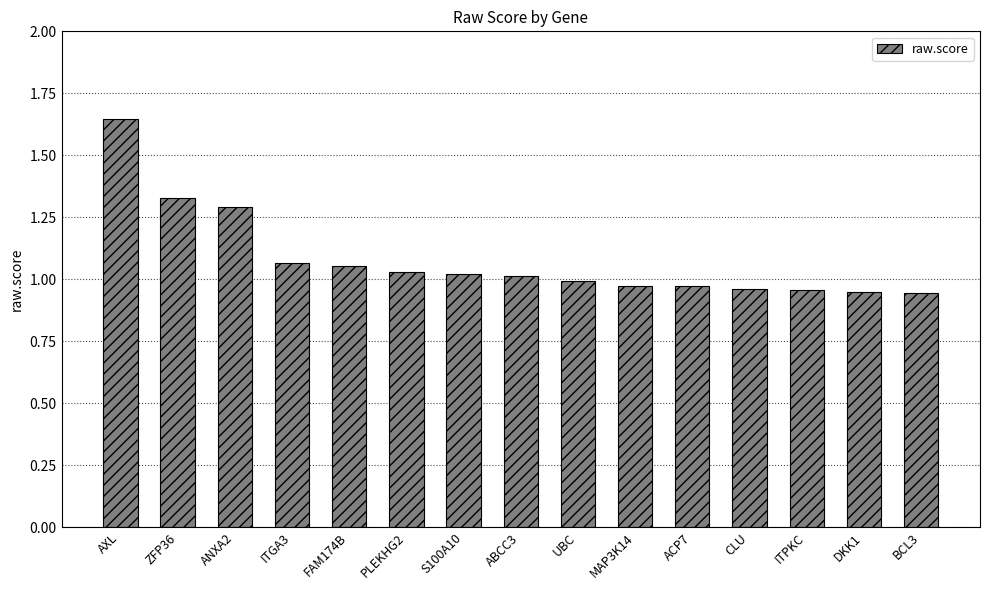

At which category does the chart reach its peak across all series?

AXL